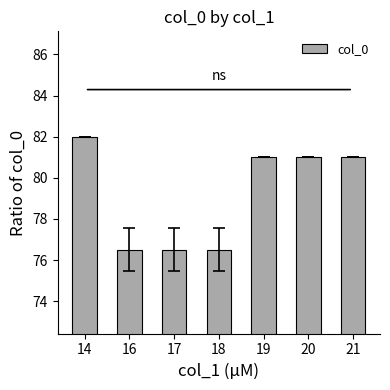

The value at 16 is 76.5. True or false?

True